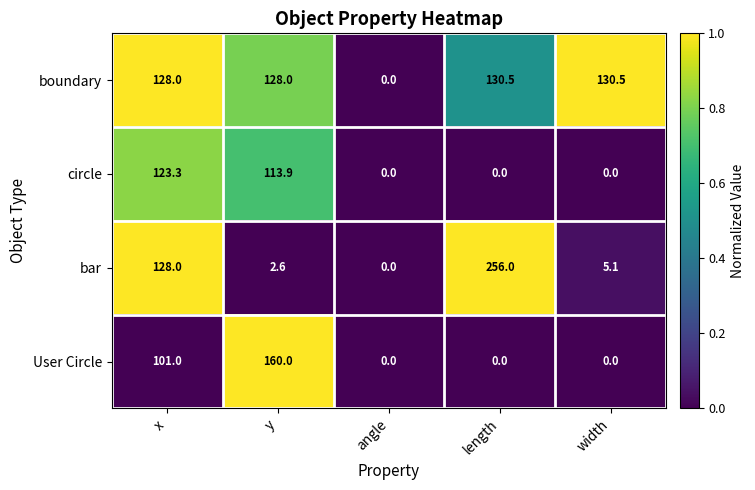

Between y and length, which series saw the biggest shift?

bar